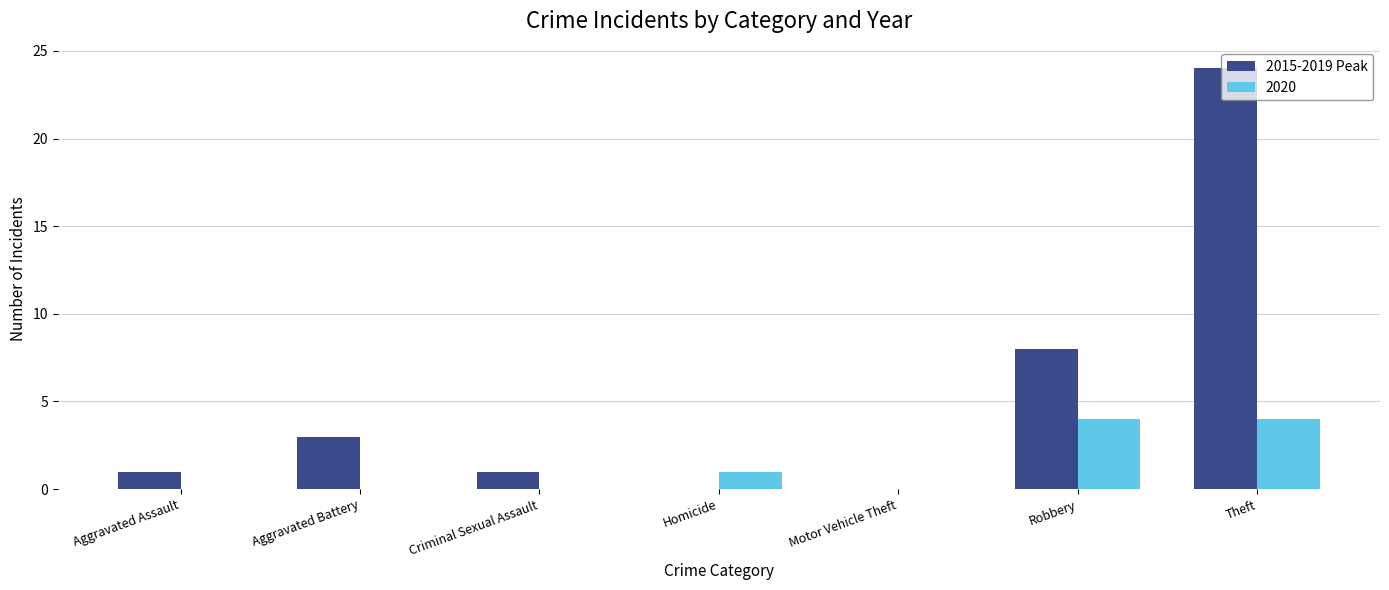

Which category has the highest value across all series?

Theft